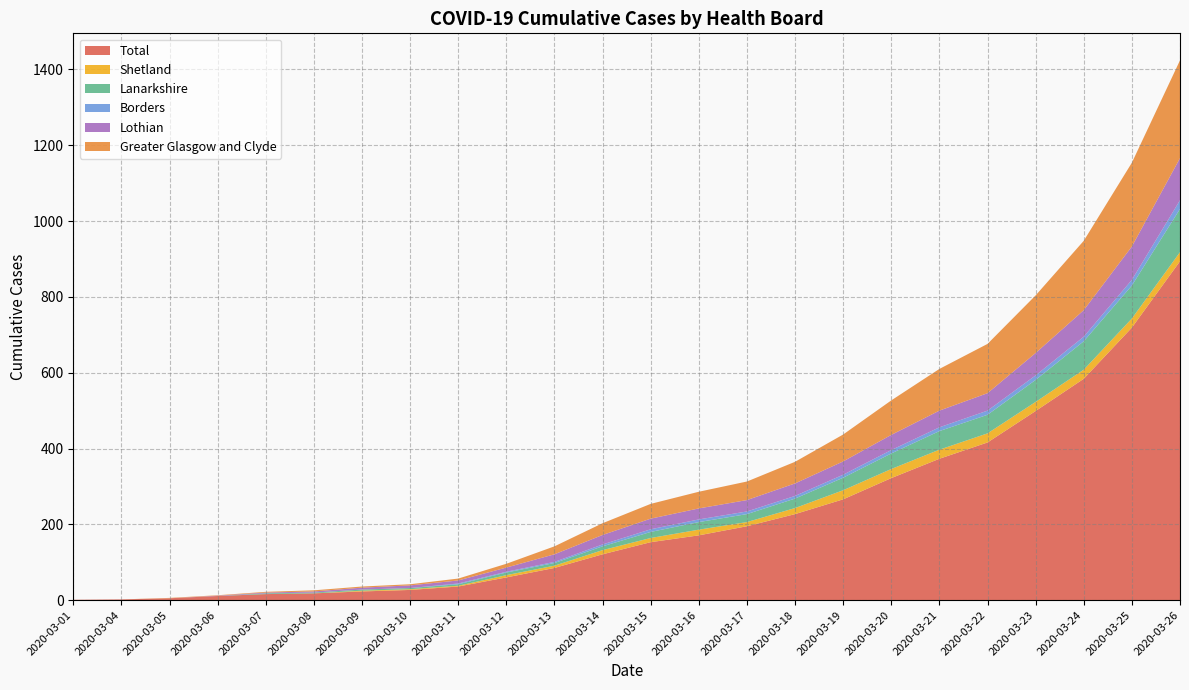

Reading right to left, extract all data points from this chart.

Total: 894	719	584	499	416	373	322	266	227	195	171	153	121	85	60	36	27	23	18	16	11	5	2	1
Shetland: 24	24	24	24	24	24	24	24	16	11	15	11	11	6	6	2	2	2	0	0	0	0	0	0
Lanarkshire: 114	87	75	58	49	49	41	33	25	21	20	16	10	7	7	4	3	3	2	2	0	0	0	0
Borders: 23	15	12	12	11	10	9	8	7	7	7	7	5	3	2	2	0	0	0	0	0	0	0	0
Lothian: 111	88	70	59	46	44	40	35	33	30	29	28	25	20	11	8	7	5	3	2	1	0	0	0
Greater Glasgow and Clyde: 258	221	183	152	130	110	91	71	57	49	44	39	31	21	10	5	3	3	3	2	1	1	0	0